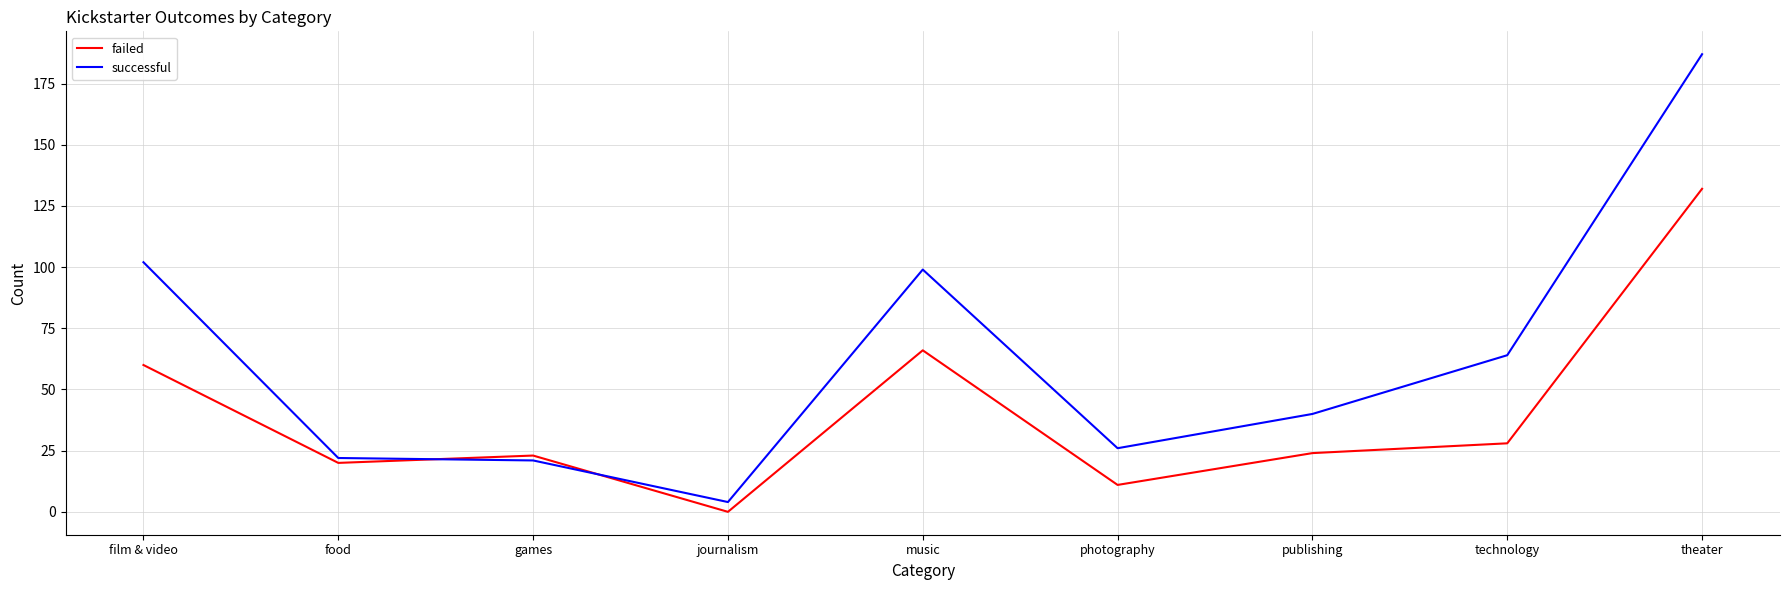

What is the average value of the successful series?

63